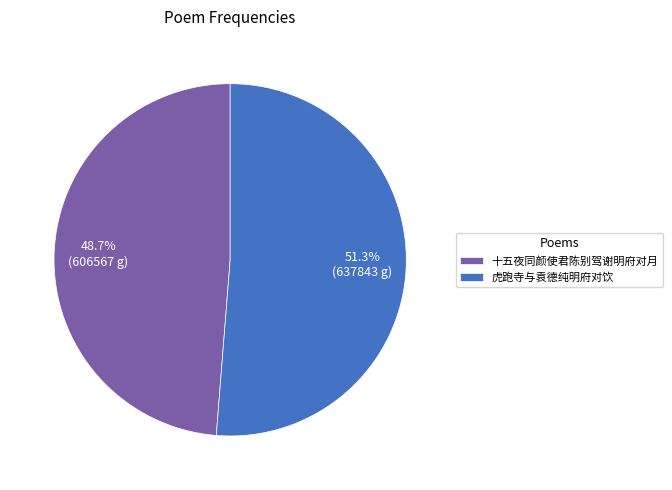

How many segments does this pie chart have?

2